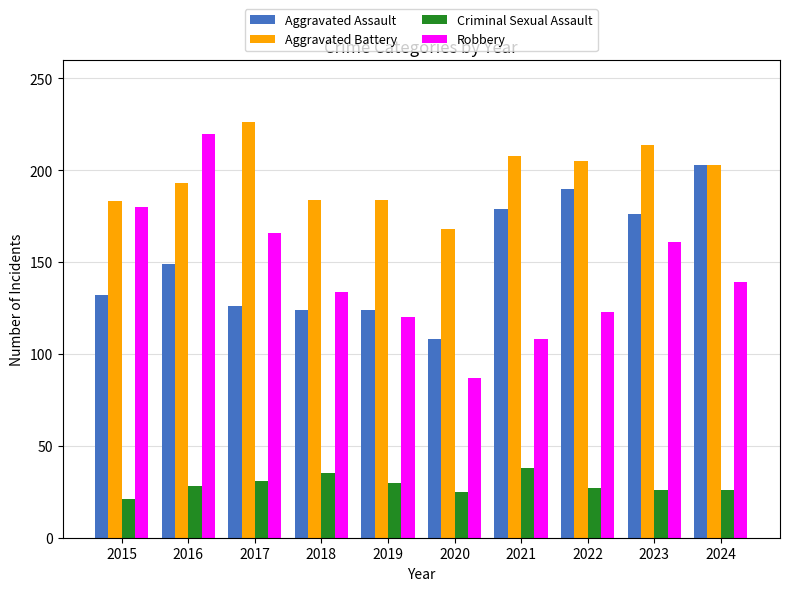

Is it true that Aggravated Assault equals 203 at 2024?

True